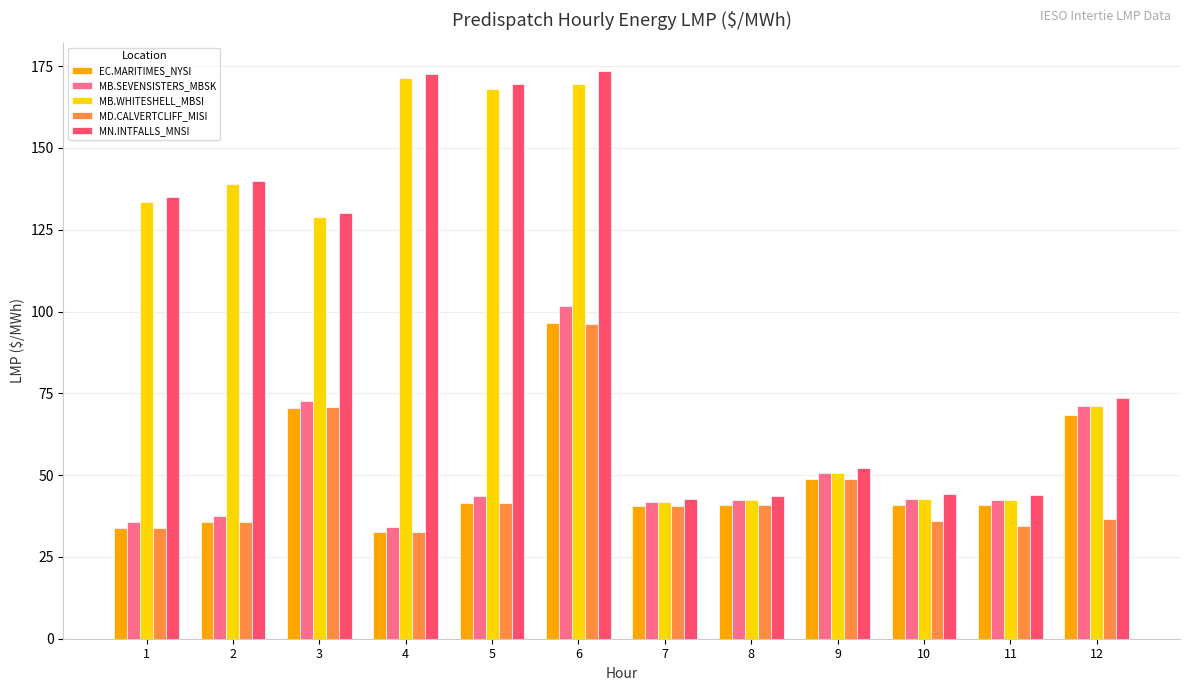

What is the difference between the MN.INTFALLS_MNSI values at 8 and 5?

125.9